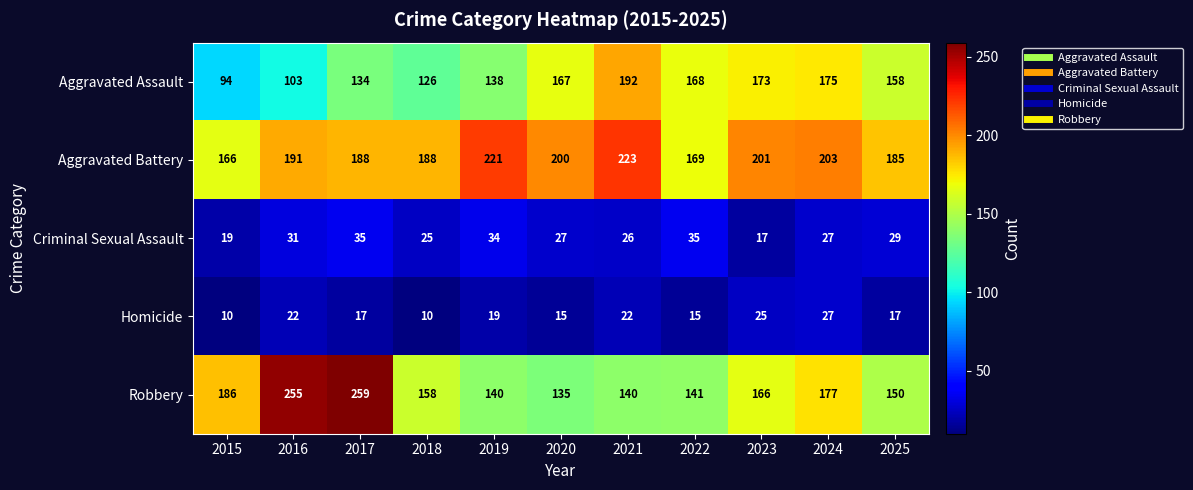

The value of Aggravated Assault at 2019 is 43. True or false?

False